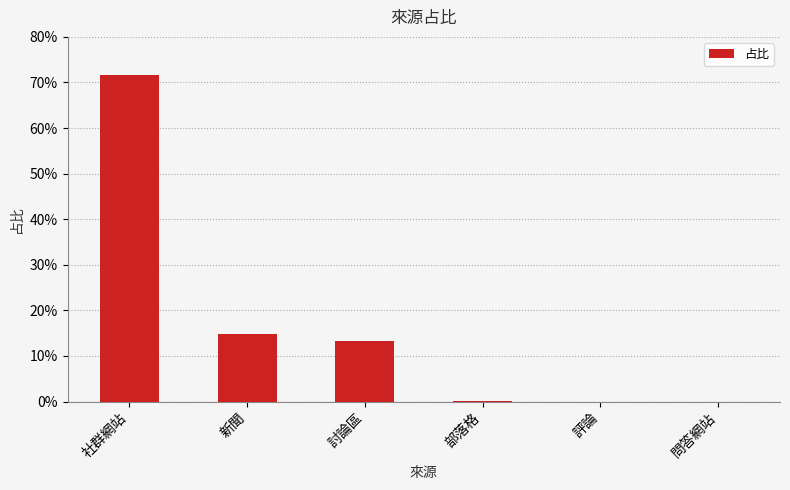

What position from the left is 問答網站?

6